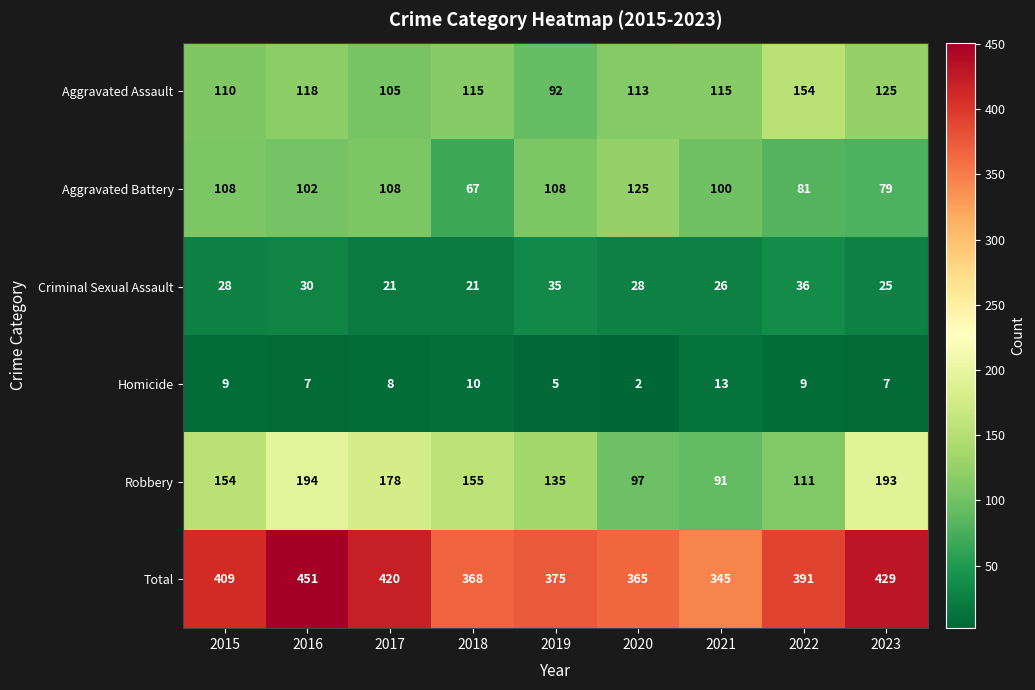

What is the average value of the Criminal Sexual Assault series?

28